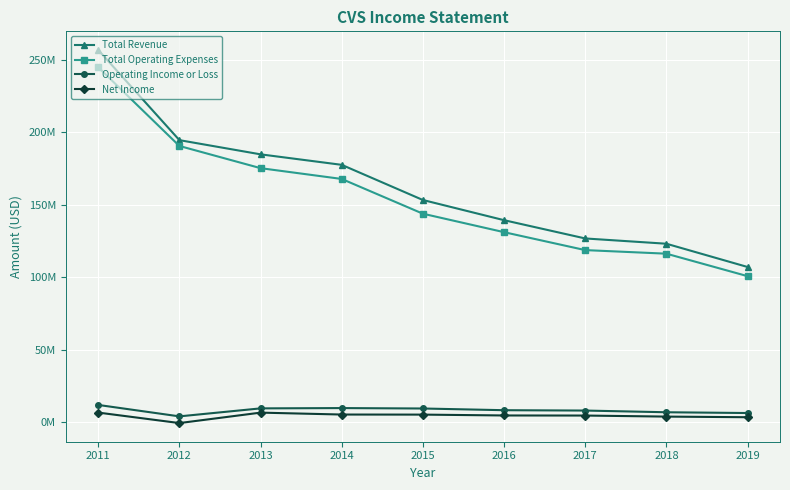

What are all the series names shown in the legend?

Total Revenue, Total Operating Expenses, Operating Income or Loss, Net Income